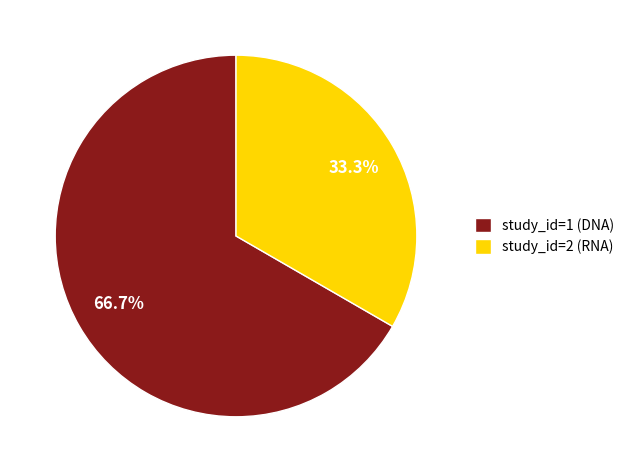

Which has a higher value, study_id=2 (RNA) or study_id=1 (DNA)?

study_id=1 (DNA)